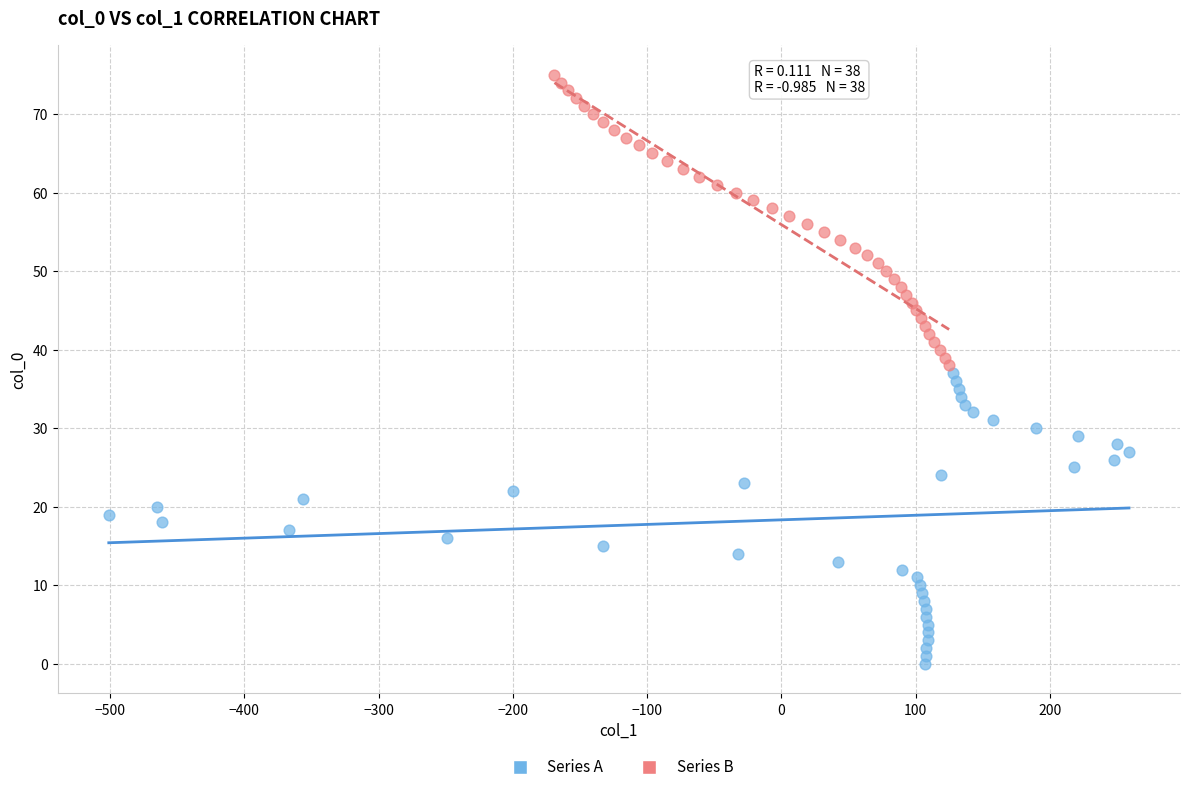

Which series reaches the maximum Y coordinate?

Series B